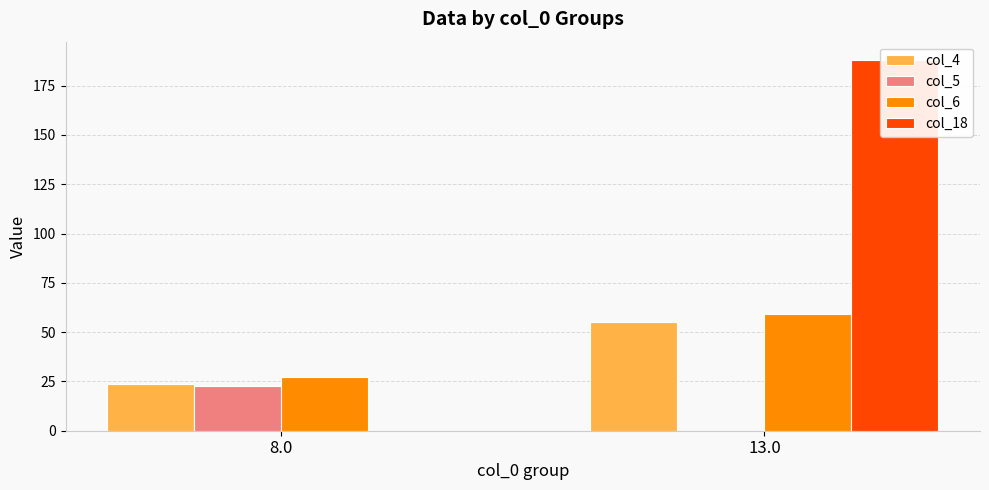

What is the average value of the col_4 series?

39.6